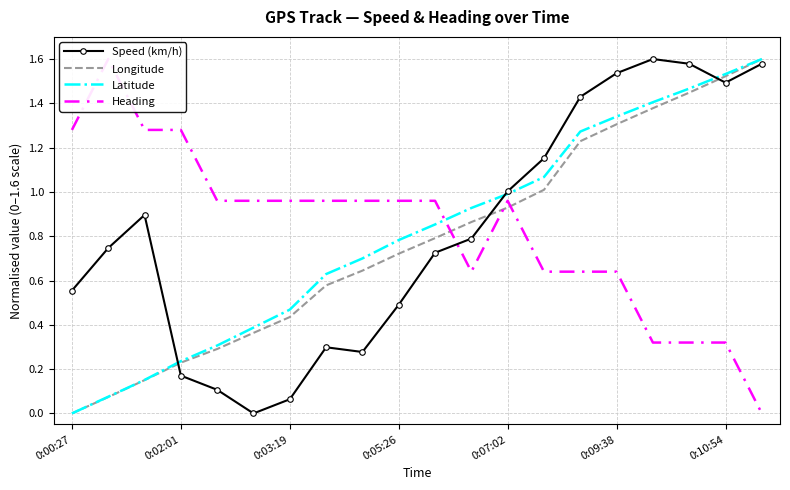

In Speed (km/h), how many points are lower than both neighbors (excluding endpoints)?

3